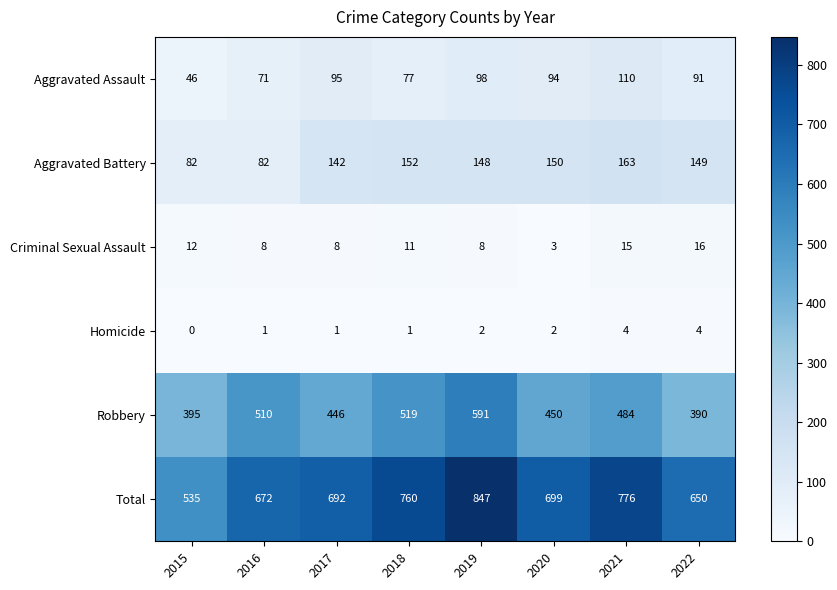

What is the difference between the maximum and minimum values in the Aggravated Battery series?

81